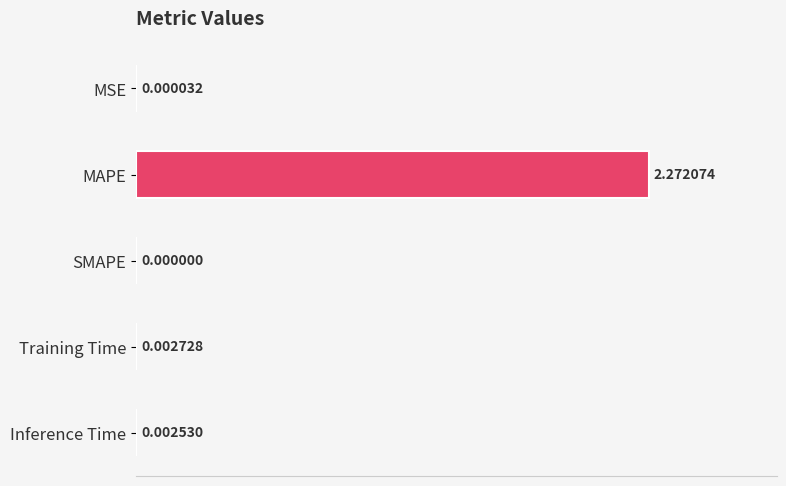

Which category has the highest value across all series?

MAPE